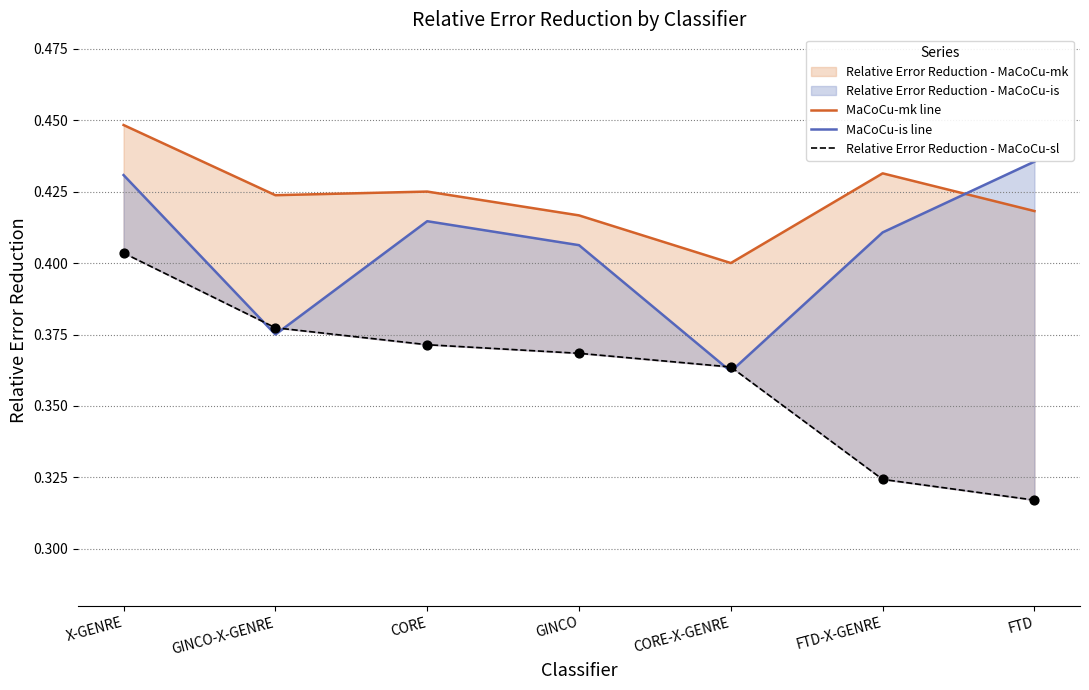

Which series contains the highest Y value?

MaCoCu-mk line